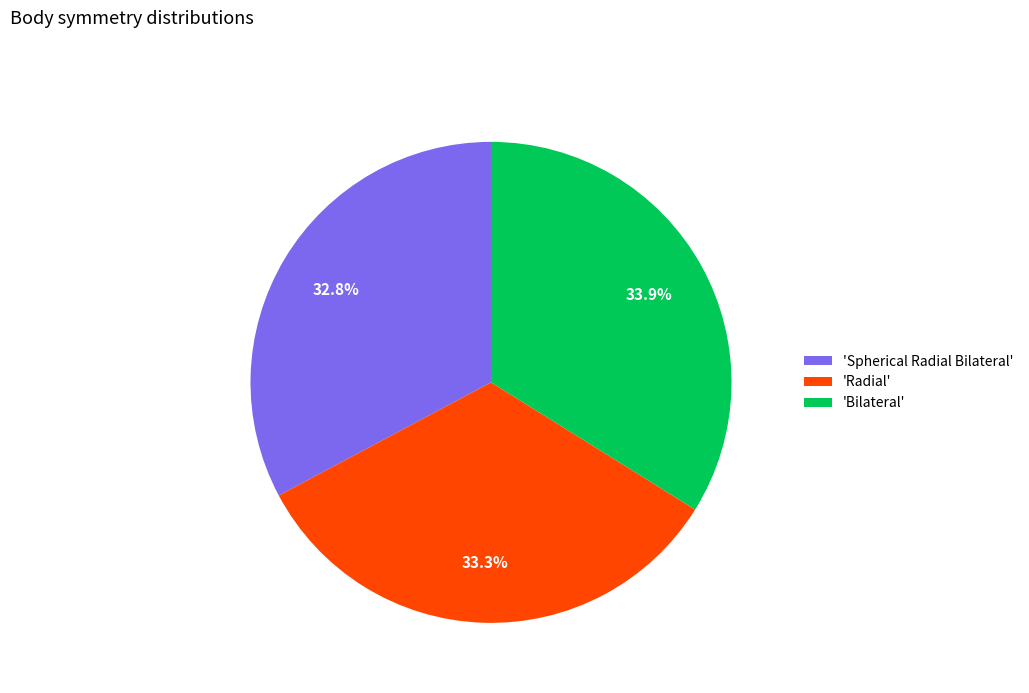

To the nearest percent, what is the average slice percentage?

33%